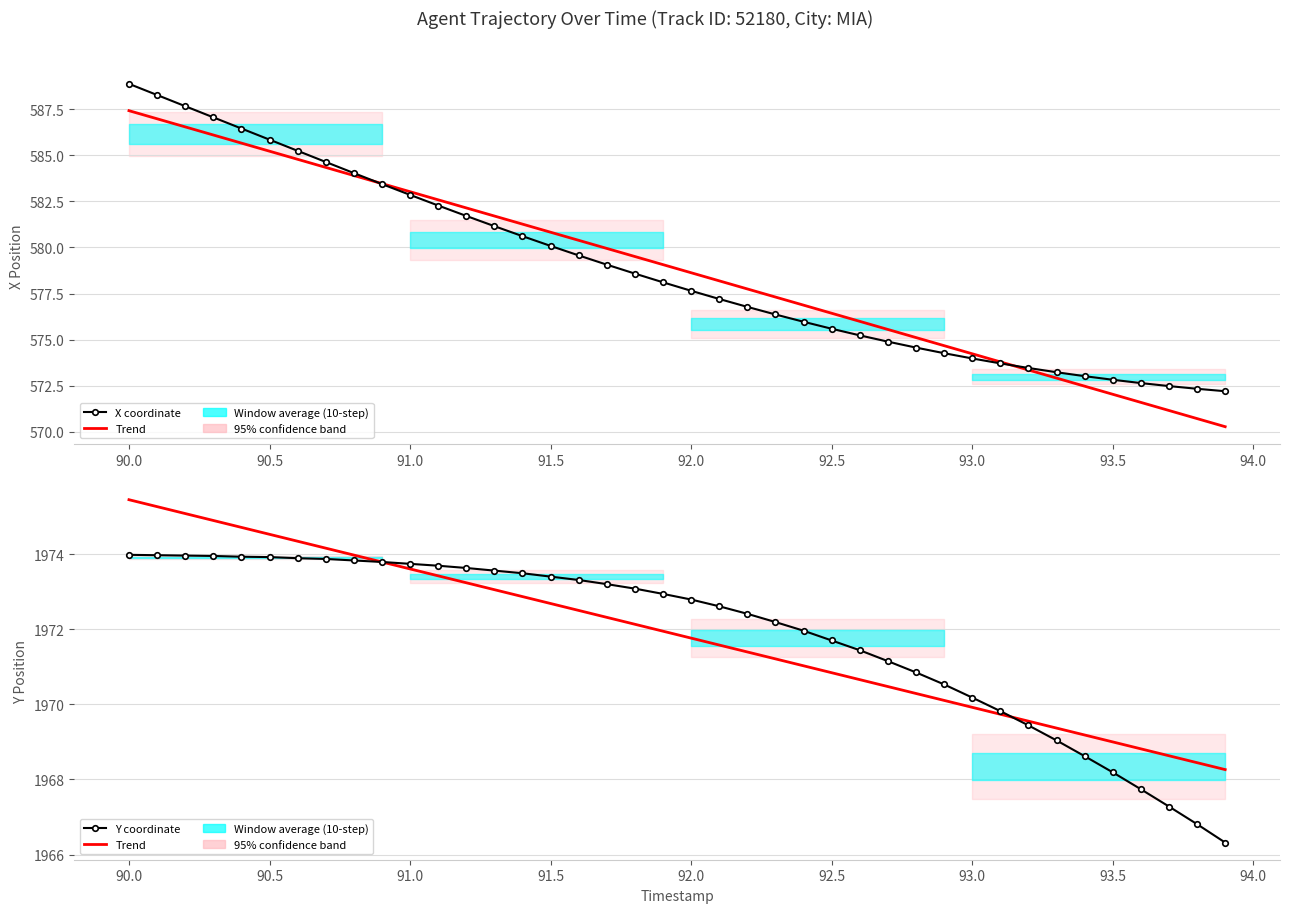

At which label is Y coordinate closest to 1970?

93.0